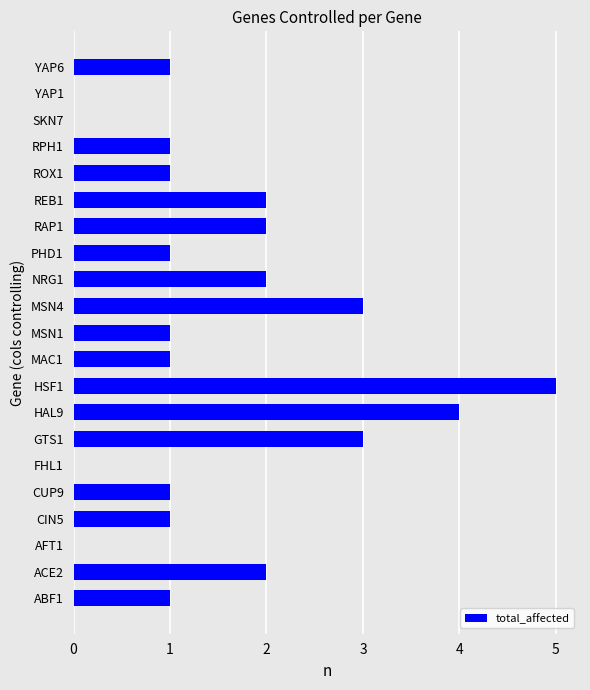

Is it true that the value at RAP1 is 1?

False